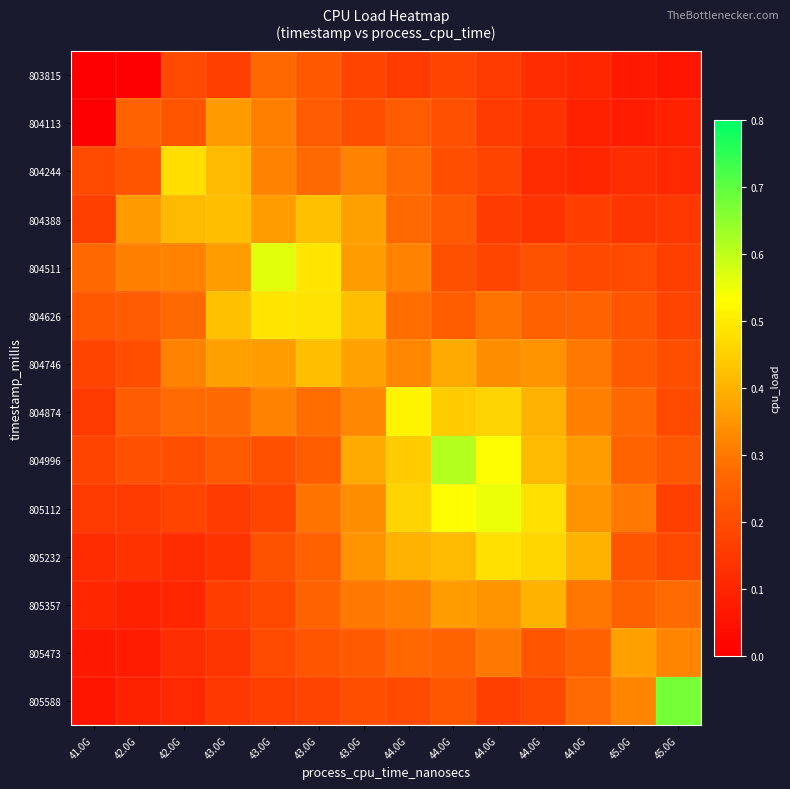

Reading left to right, extract all data points from this chart.

803815: 41.0G=0.0	42.0G=0.0	42.0G=0.2	43.0G=0.2	43.0G=0.3	43.0G=0.2	43.0G=0.2	44.0G=0.2	44.0G=0.2	44.0G=0.2	44.0G=0.1	44.0G=0.1	45.0G=0.1	45.0G=0.1
804113: 41.0G=0.0	42.0G=0.3	42.0G=0.2	43.0G=0.4	43.0G=0.3	43.0G=0.2	43.0G=0.2	44.0G=0.2	44.0G=0.2	44.0G=0.2	44.0G=0.1	44.0G=0.1	45.0G=0.1	45.0G=0.1
804244: 41.0G=0.2	42.0G=0.2	42.0G=0.5	43.0G=0.4	43.0G=0.3	43.0G=0.3	43.0G=0.3	44.0G=0.3	44.0G=0.2	44.0G=0.2	44.0G=0.1	44.0G=0.1	45.0G=0.1	45.0G=0.1
804388: 41.0G=0.2	42.0G=0.4	42.0G=0.4	43.0G=0.4	43.0G=0.4	43.0G=0.4	43.0G=0.4	44.0G=0.3	44.0G=0.2	44.0G=0.2	44.0G=0.1	44.0G=0.2	45.0G=0.1	45.0G=0.1
804511: 41.0G=0.3	42.0G=0.3	42.0G=0.3	43.0G=0.4	43.0G=0.6	43.0G=0.5	43.0G=0.4	44.0G=0.3	44.0G=0.2	44.0G=0.2	44.0G=0.2	44.0G=0.2	45.0G=0.2	45.0G=0.2
804626: 41.0G=0.2	42.0G=0.2	42.0G=0.3	43.0G=0.4	43.0G=0.5	43.0G=0.5	43.0G=0.4	44.0G=0.3	44.0G=0.2	44.0G=0.3	44.0G=0.3	44.0G=0.3	45.0G=0.2	45.0G=0.2
804746: 41.0G=0.2	42.0G=0.2	42.0G=0.3	43.0G=0.4	43.0G=0.4	43.0G=0.4	43.0G=0.4	44.0G=0.3	44.0G=0.4	44.0G=0.3	44.0G=0.3	44.0G=0.3	45.0G=0.2	45.0G=0.2
804874: 41.0G=0.2	42.0G=0.2	42.0G=0.3	43.0G=0.3	43.0G=0.3	43.0G=0.3	43.0G=0.3	44.0G=0.5	44.0G=0.4	44.0G=0.5	44.0G=0.4	44.0G=0.3	45.0G=0.3	45.0G=0.2
804996: 41.0G=0.2	42.0G=0.2	42.0G=0.2	43.0G=0.2	43.0G=0.2	43.0G=0.2	43.0G=0.4	44.0G=0.4	44.0G=0.6	44.0G=0.5	44.0G=0.4	44.0G=0.4	45.0G=0.3	45.0G=0.2
805112: 41.0G=0.2	42.0G=0.2	42.0G=0.2	43.0G=0.2	43.0G=0.2	43.0G=0.3	43.0G=0.3	44.0G=0.5	44.0G=0.5	44.0G=0.6	44.0G=0.5	44.0G=0.3	45.0G=0.3	45.0G=0.2
805232: 41.0G=0.1	42.0G=0.1	42.0G=0.1	43.0G=0.1	43.0G=0.2	43.0G=0.3	43.0G=0.3	44.0G=0.4	44.0G=0.4	44.0G=0.5	44.0G=0.5	44.0G=0.4	45.0G=0.2	45.0G=0.2
805357: 41.0G=0.1	42.0G=0.1	42.0G=0.1	43.0G=0.2	43.0G=0.2	43.0G=0.3	43.0G=0.3	44.0G=0.3	44.0G=0.4	44.0G=0.3	44.0G=0.4	44.0G=0.3	45.0G=0.3	45.0G=0.3
805473: 41.0G=0.1	42.0G=0.1	42.0G=0.1	43.0G=0.1	43.0G=0.2	43.0G=0.2	43.0G=0.2	44.0G=0.3	44.0G=0.3	44.0G=0.3	44.0G=0.2	44.0G=0.3	45.0G=0.4	45.0G=0.3
805588: 41.0G=0.1	42.0G=0.1	42.0G=0.1	43.0G=0.1	43.0G=0.2	43.0G=0.2	43.0G=0.2	44.0G=0.2	44.0G=0.2	44.0G=0.2	44.0G=0.2	44.0G=0.3	45.0G=0.3	45.0G=0.7